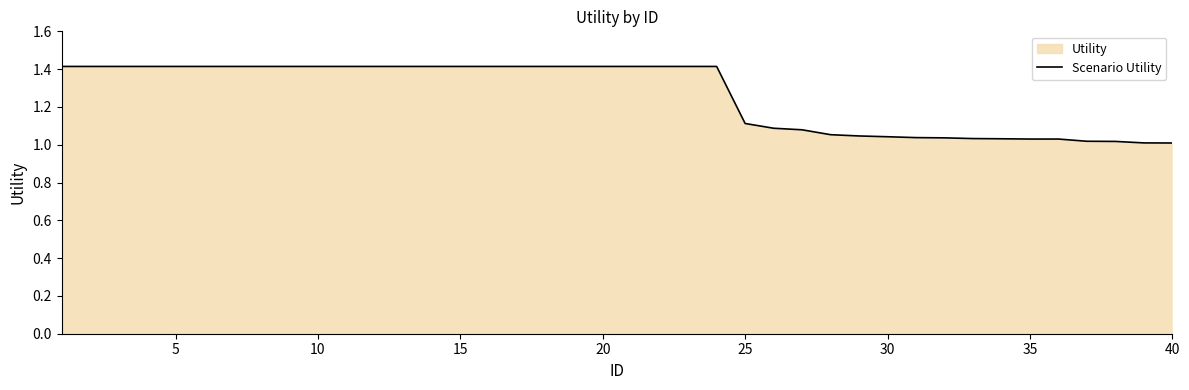

What is the greatest value displayed?

1.4